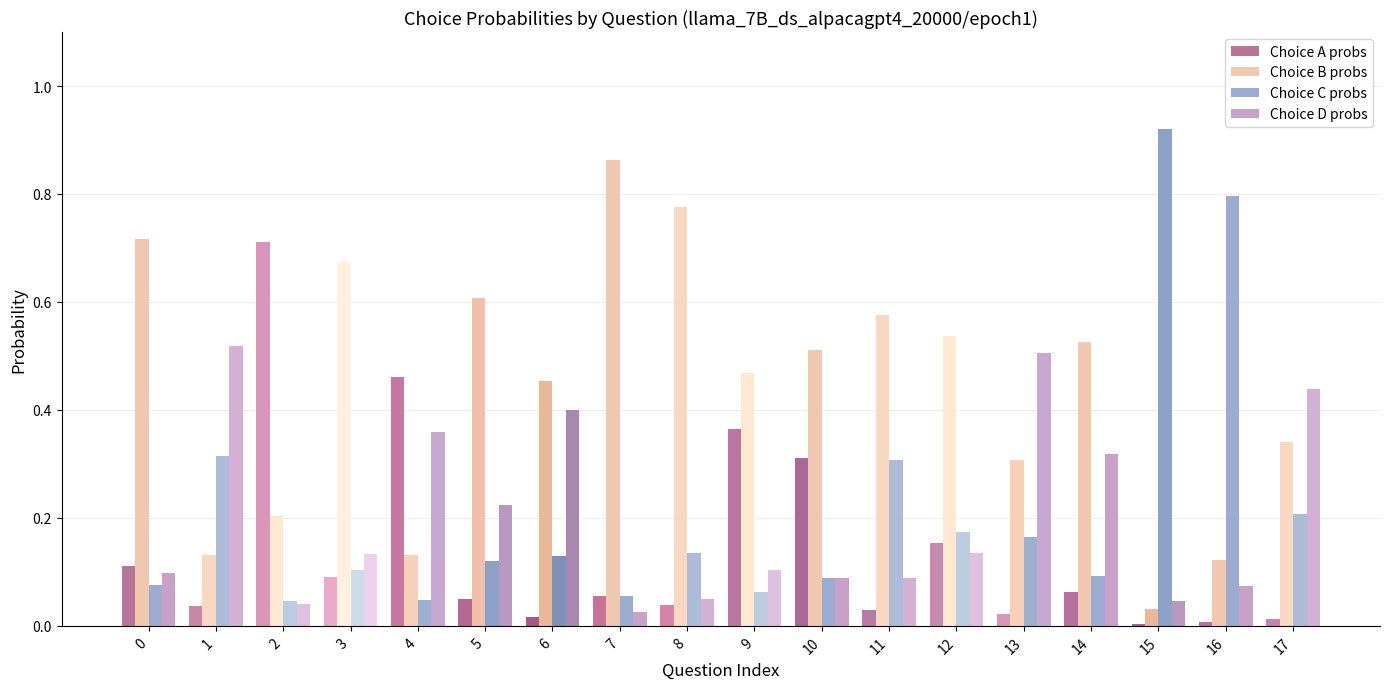

Which series changed the most between 2 and 11?

Choice A probs